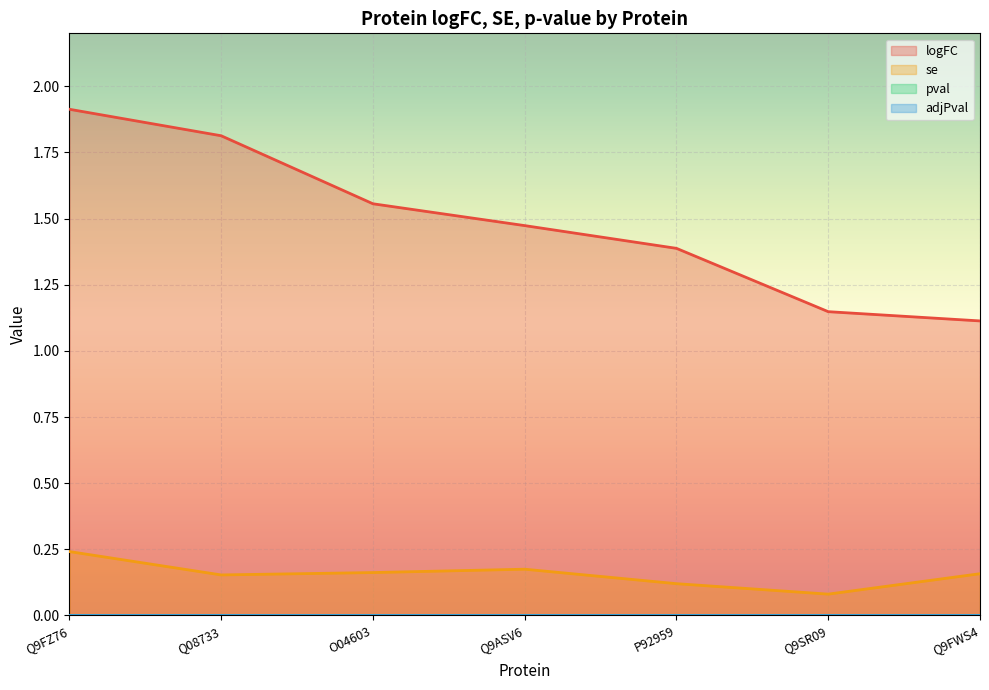

What are all the series names shown in the legend?

logFC, se, pval, adjPval